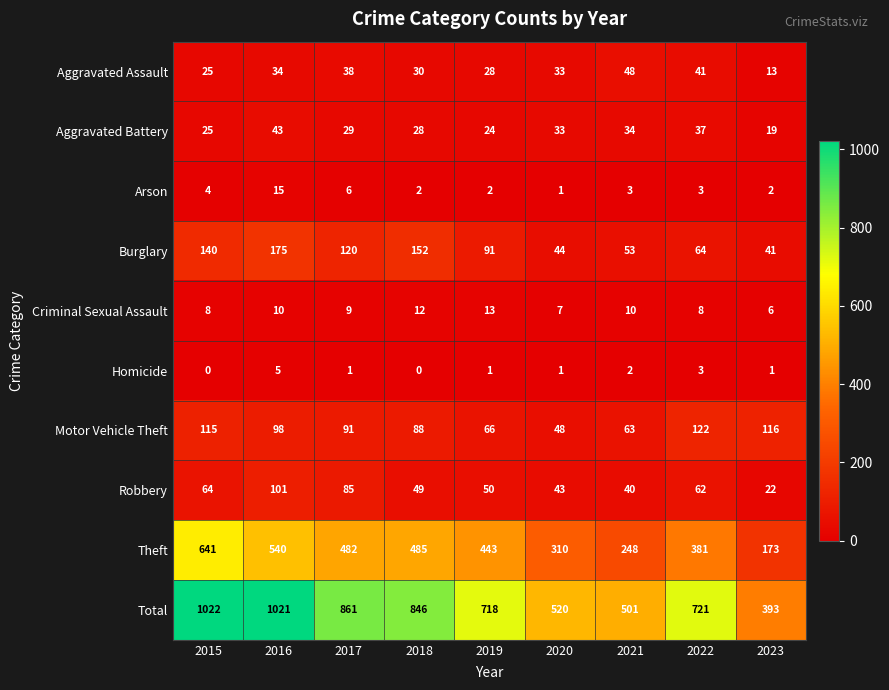

Which series has the widest spread of values?

Total